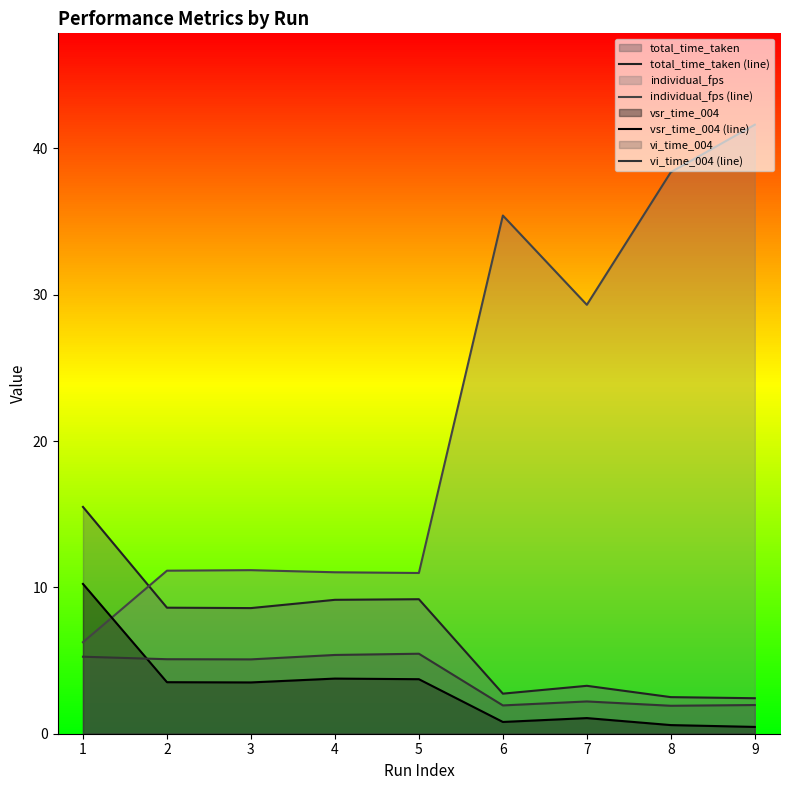

What is the value of the vi_time_004 (line) point at the 2nd from the left?

5.1